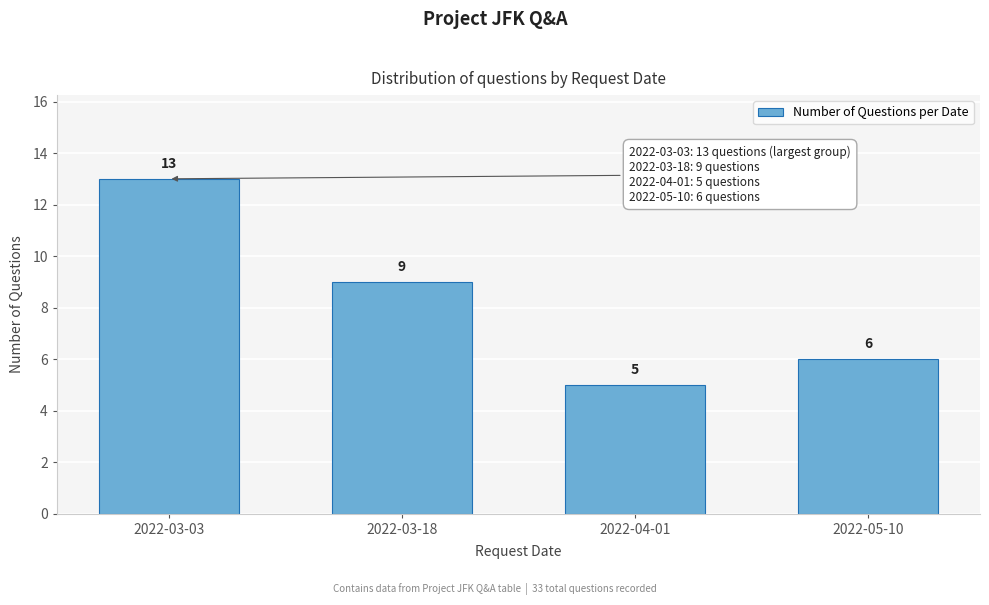

Reading left to right, extract all data points from this chart.

2022-03-03=13	2022-03-18=9	2022-04-01=5	2022-05-10=6